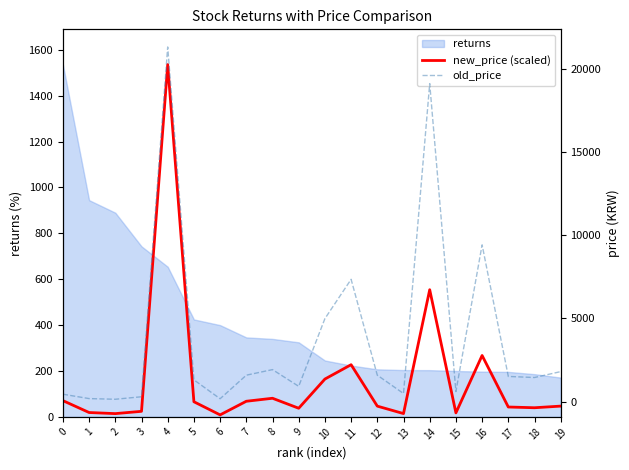

Rank the categories by old_price value from highest to lowest.

4, 14, 16, 11, 10, 8, 19, 7, 12, 17, 18, 5, 9, 15, 13, 0, 3, 1, 6, 2